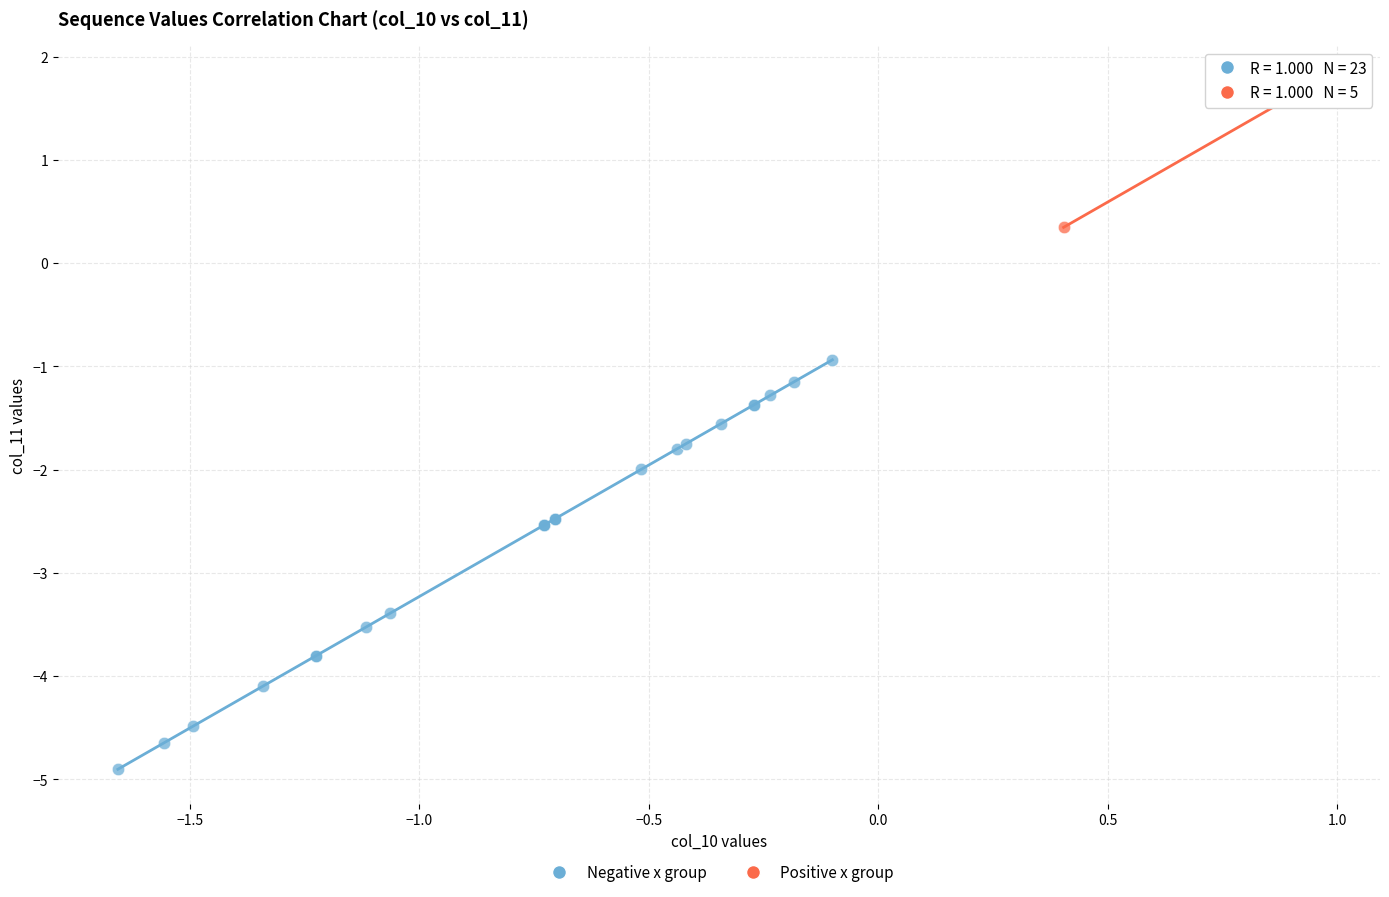

Which series reaches the maximum Y coordinate?

Positive x group